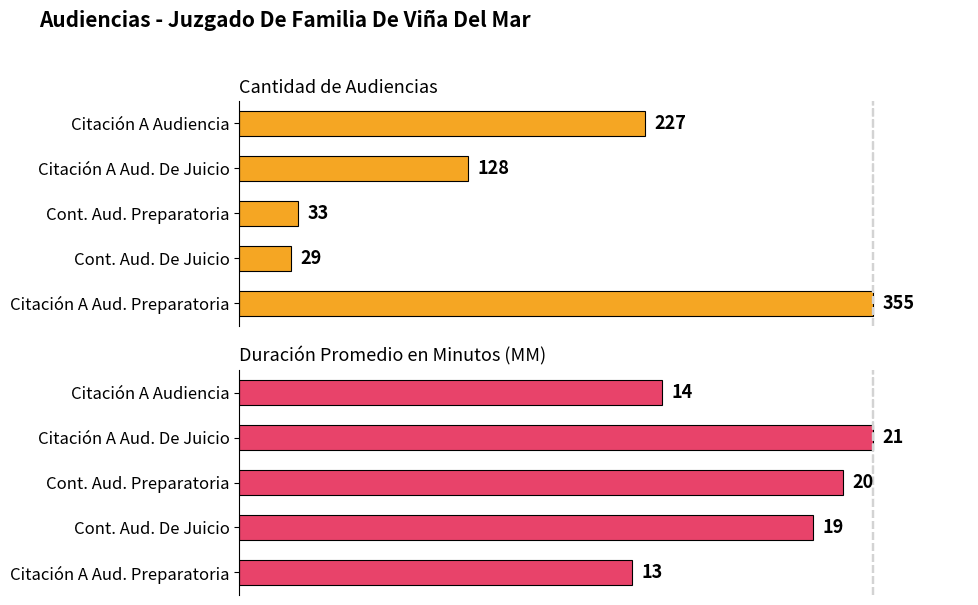

Between Citación A Audiencia and Citación A Aud. De Juicio, which is larger?

Citación A Audiencia